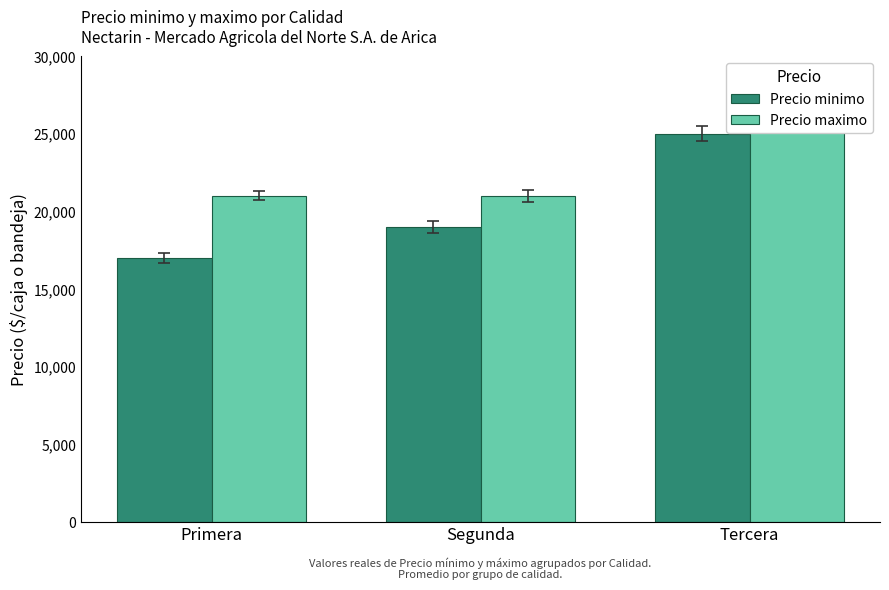

At which label is Precio minimo closest to 21000?

Segunda